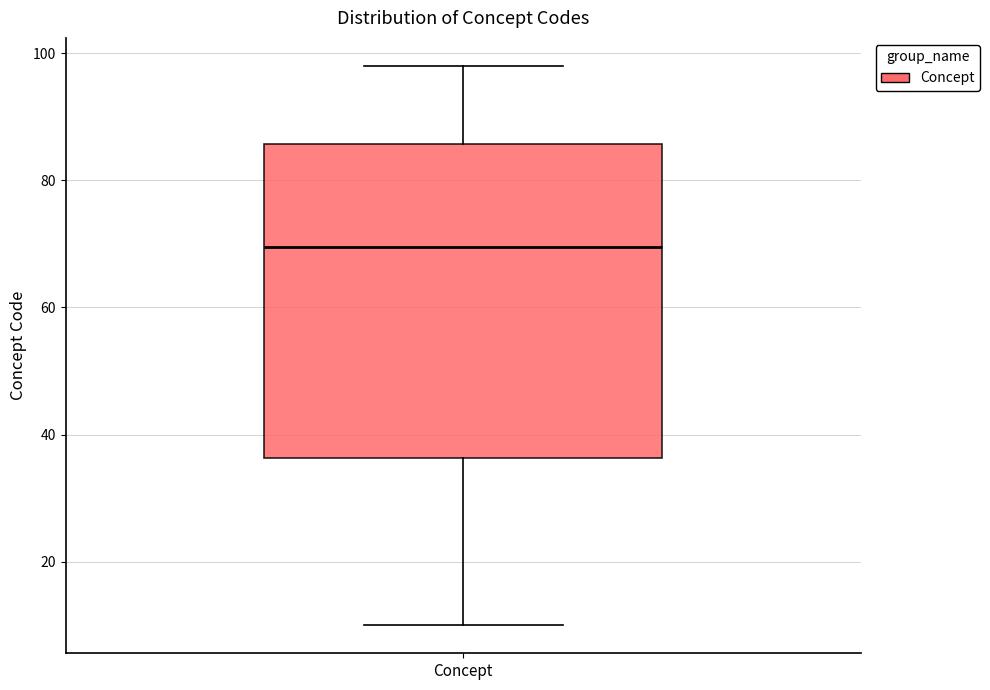

Transcribe this box plot: give where the median line is, the range the box spans, and where the two whiskers end, as read against the y-axis. The values are not printed on the chart, so give them approximately, as read against the axis.

median 70, box 36 to 86, whiskers 10 to 98